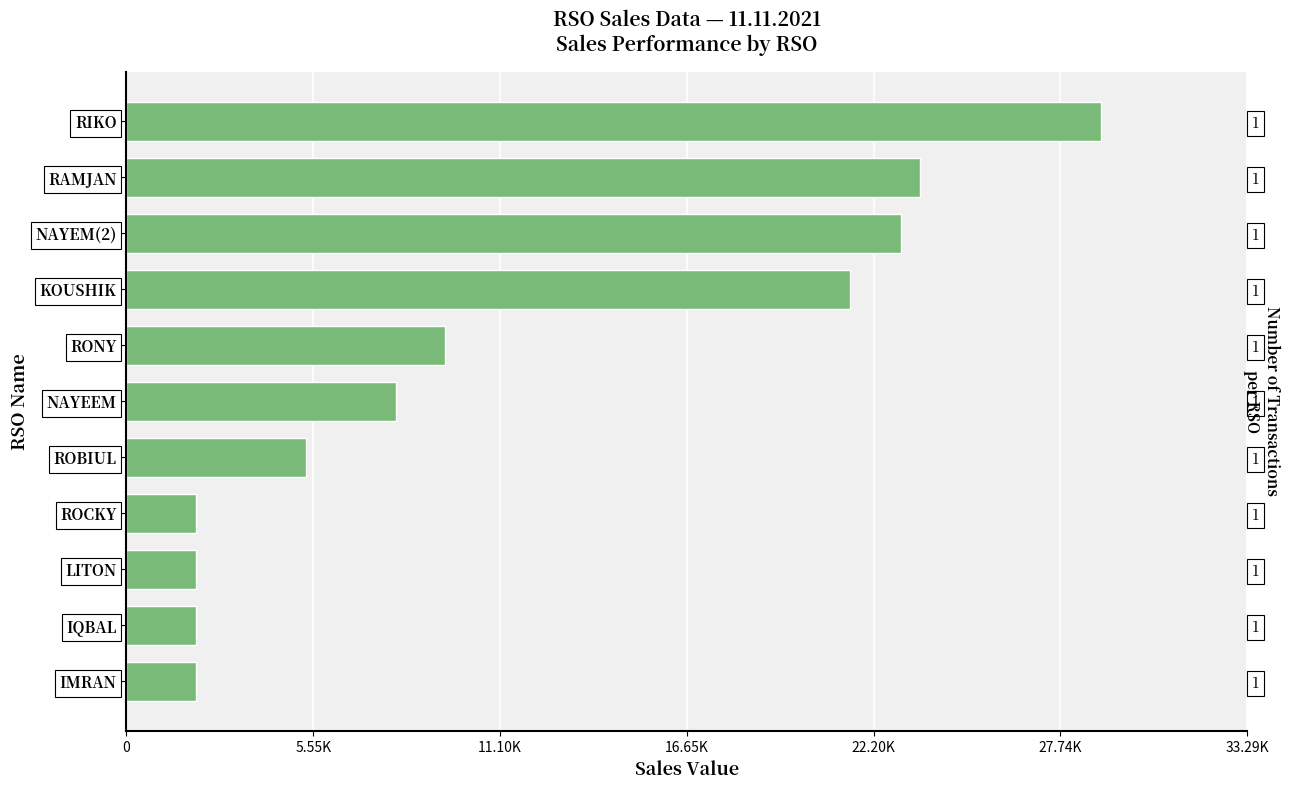

Reading left to right, list all the values displayed in this chart.

28950	23562	23000	21500	9459	8000	5346	2056	2056	2056	2056